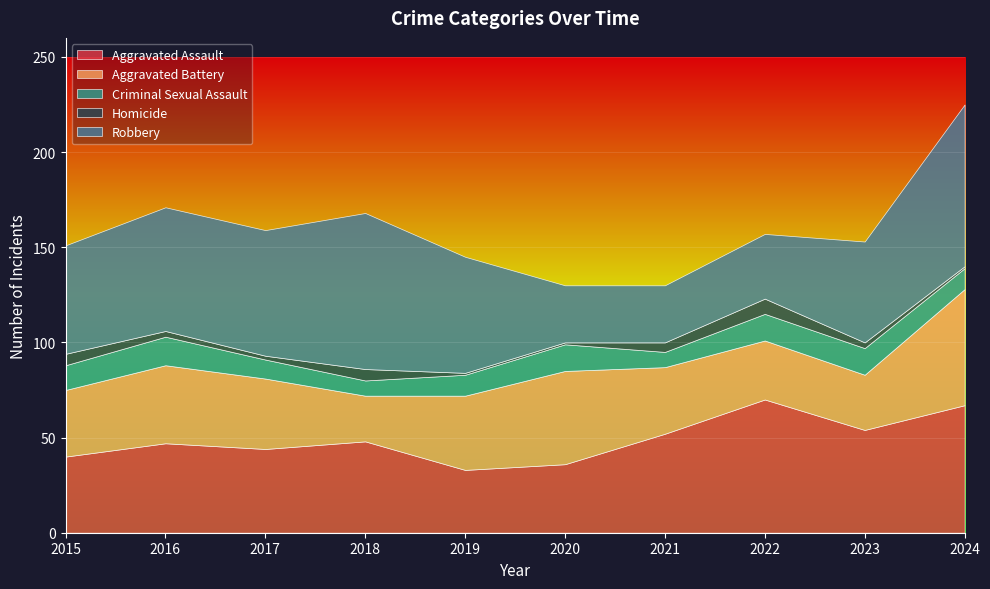

What is the value of the Robbery point at the 1st from the left?

57